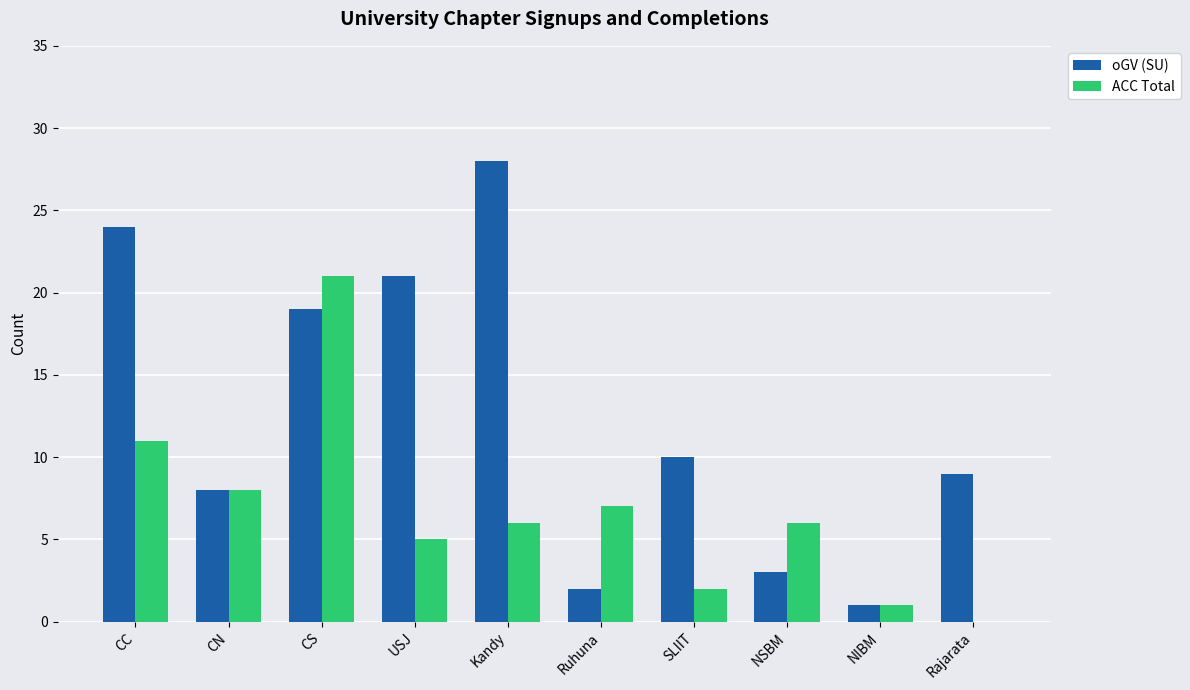

What is the maximum value shown in the chart?

28